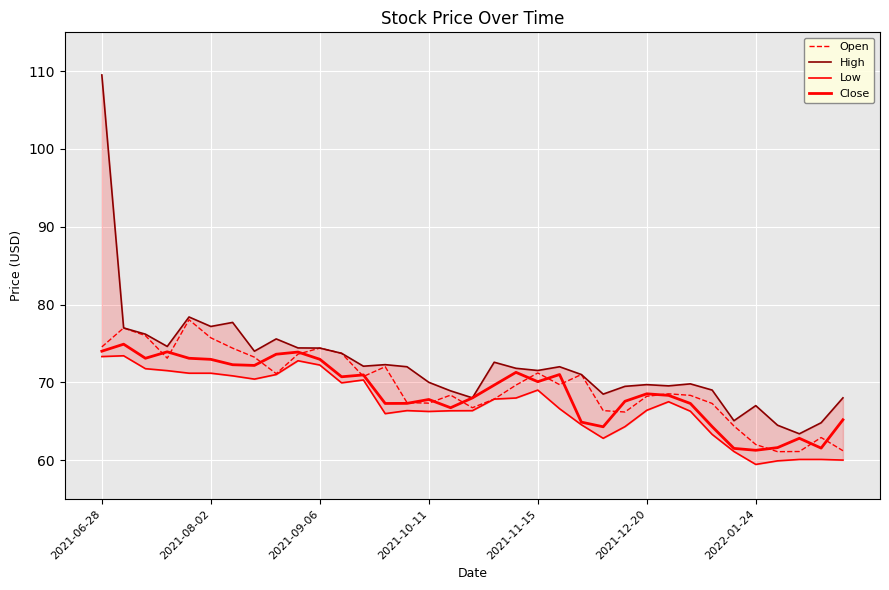

In Low, how many points are lower than both neighbors (excluding endpoints)?

6